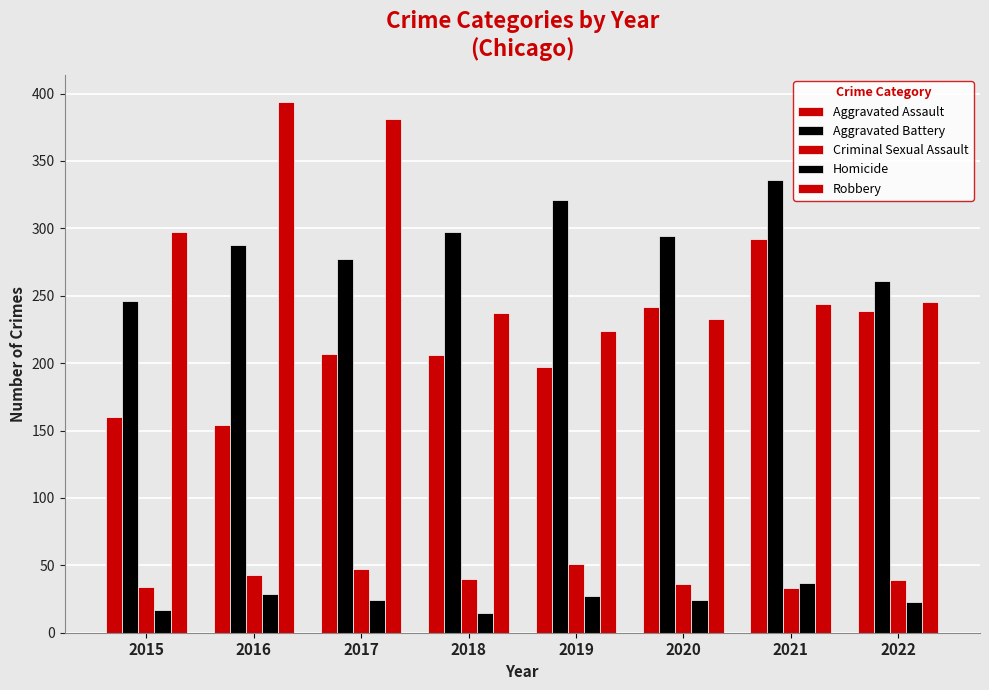

What is the maximum value shown in the chart?

394